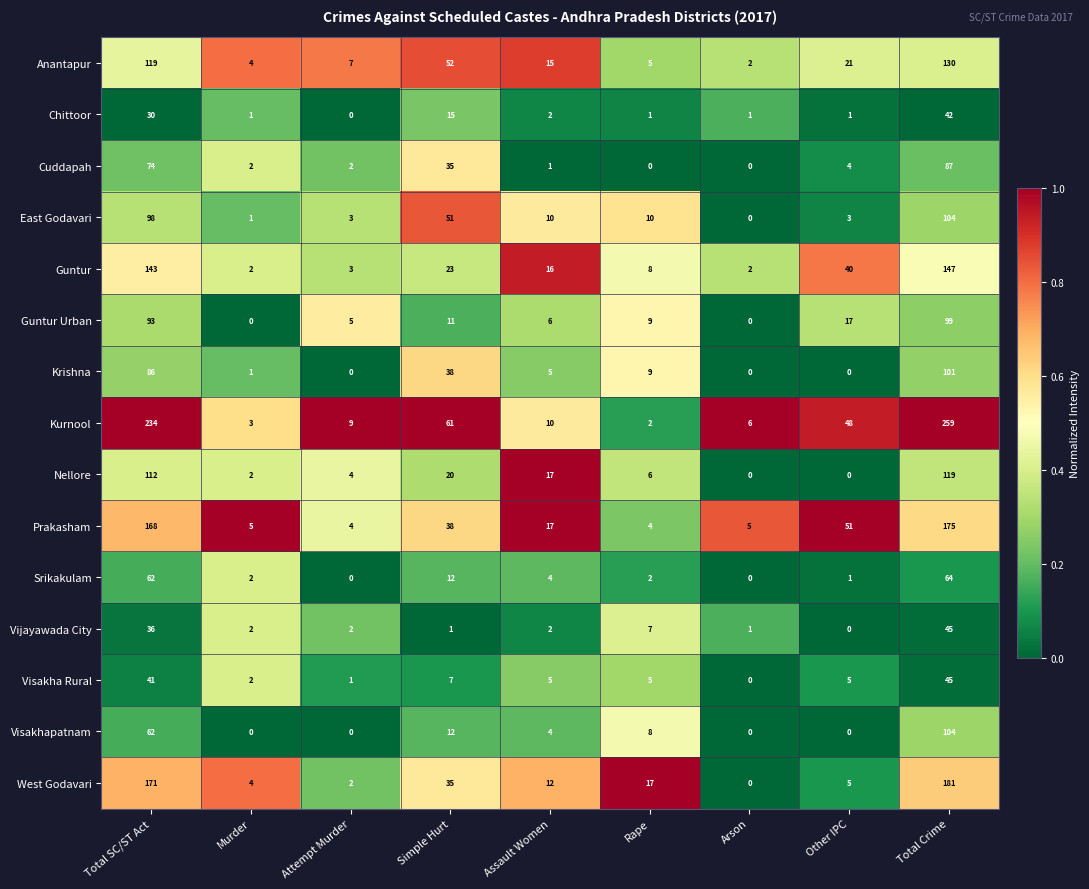

True or false: Visakha Rural has a value of 0 at Attempt Murder.

False